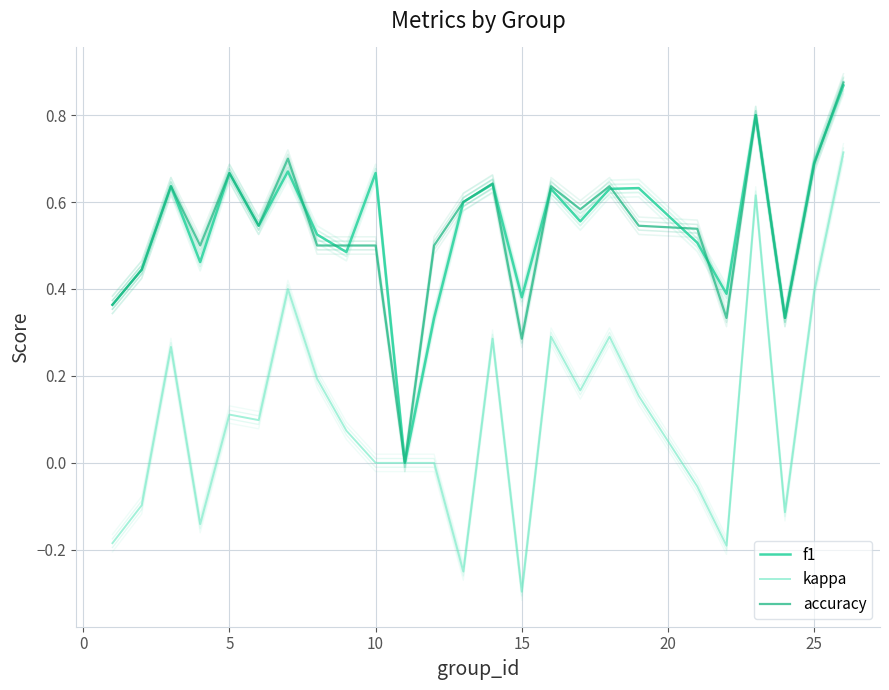

The kappa series shows -0.4 at 15. True or false?

False